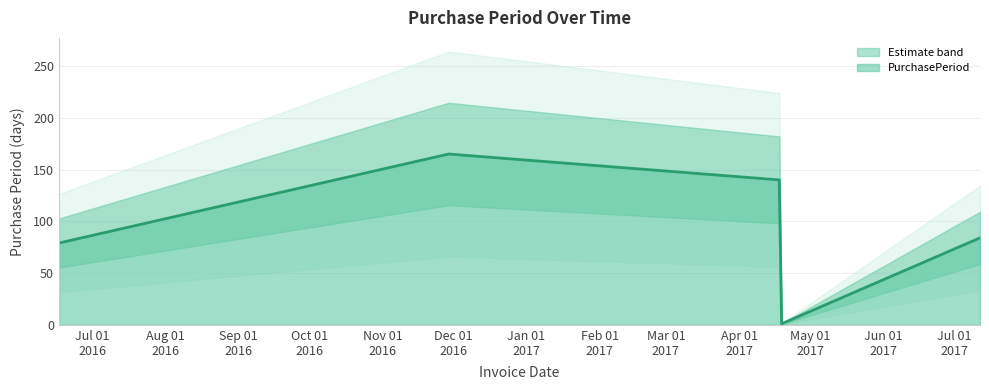

How many interior local peaks (higher than both neighbors) does the data have?

1